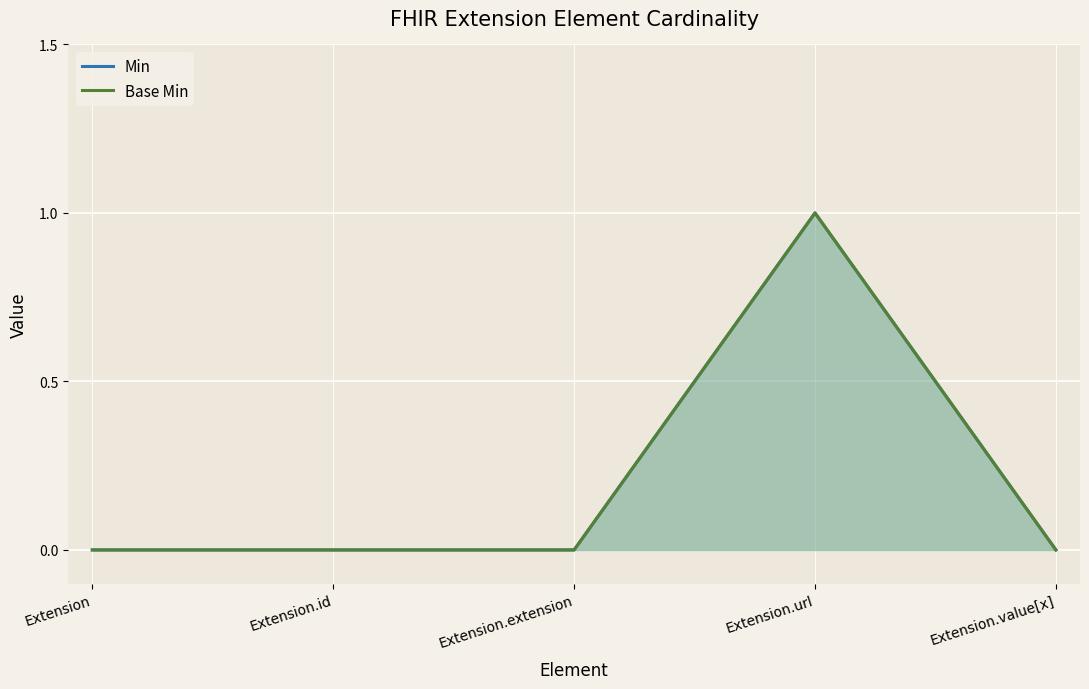

Which series has the largest total across all categories?

Min